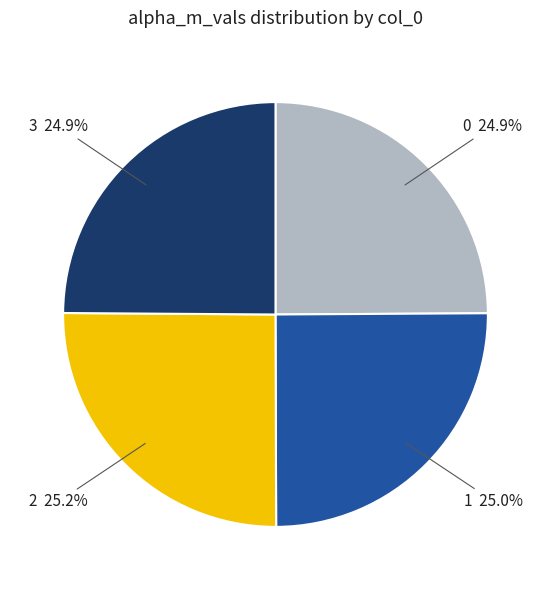

Is there any slice that represents more than half of the pie?

No